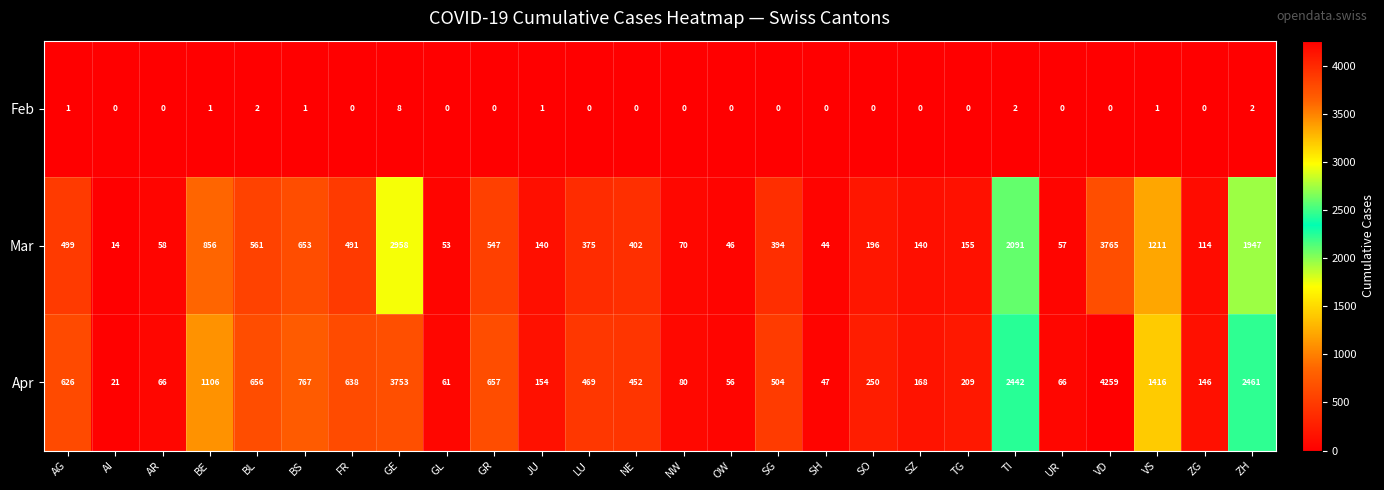

How many series are shown in this chart?

3